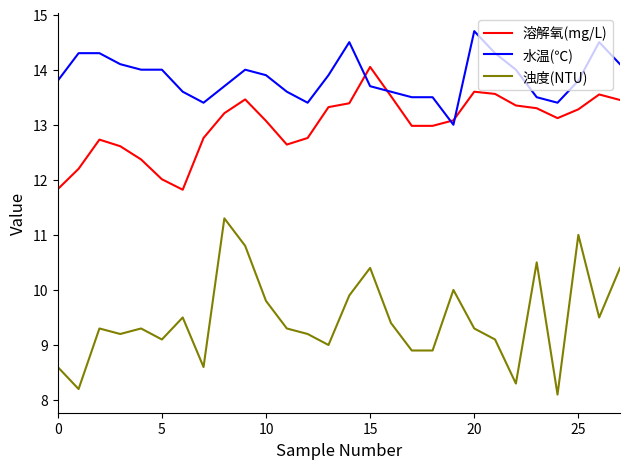

List the series in order of their peak value, lowest first.

浊度(NTU), 溶解氧(mg/L), 水温(℃)